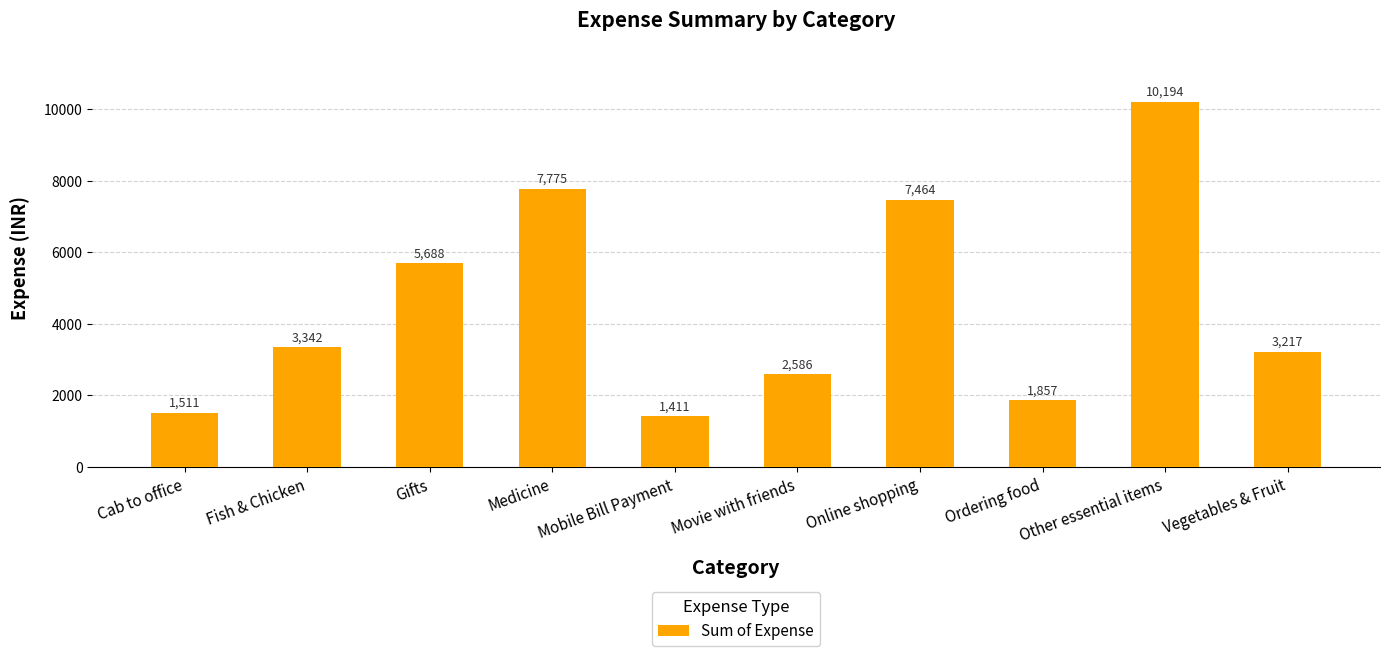

Which category has the lowest value across all series?

Mobile Bill Payment